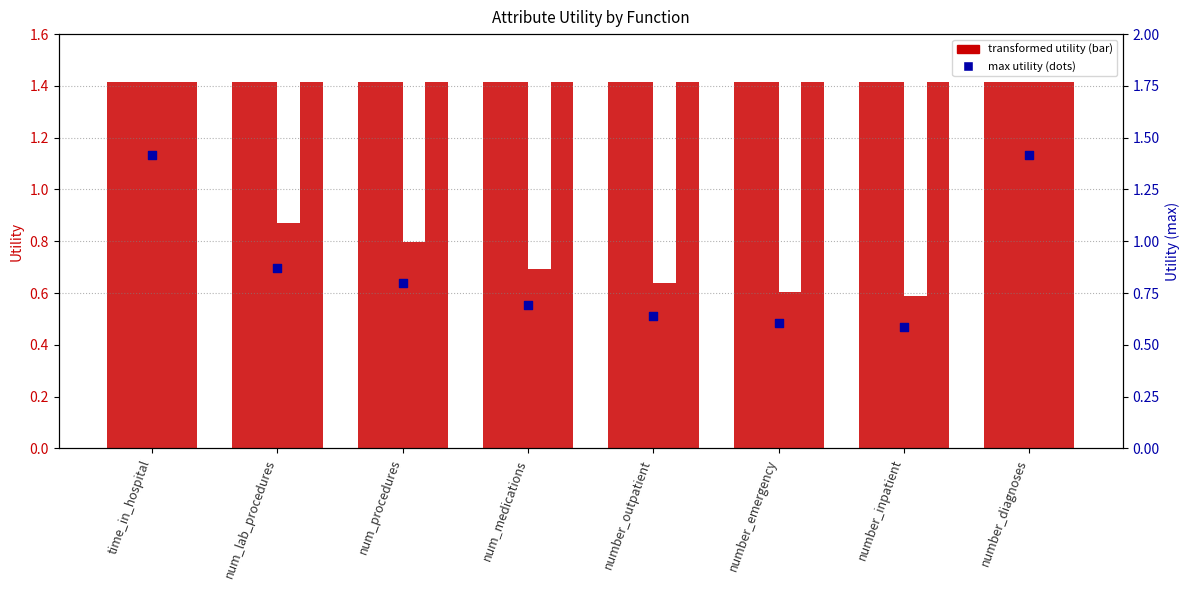

Which series has the largest Y range (max minus min)?

max